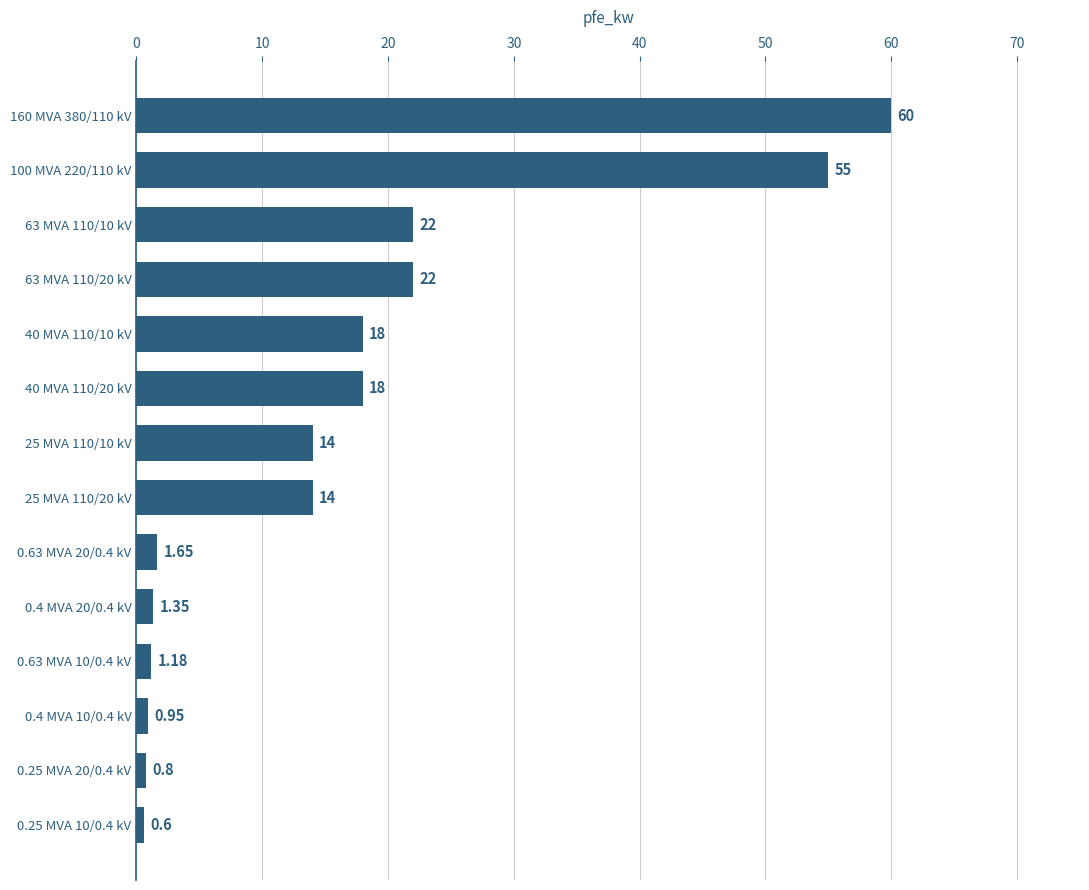

What is the change in value from 63 MVA 110/20 kV to 160 MVA 380/110 kV?

+38.0